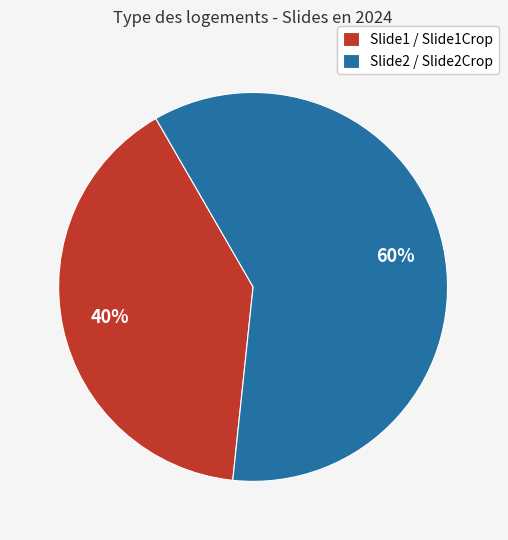

Which category has the smallest portion of the pie?

Slide1 / Slide1Crop